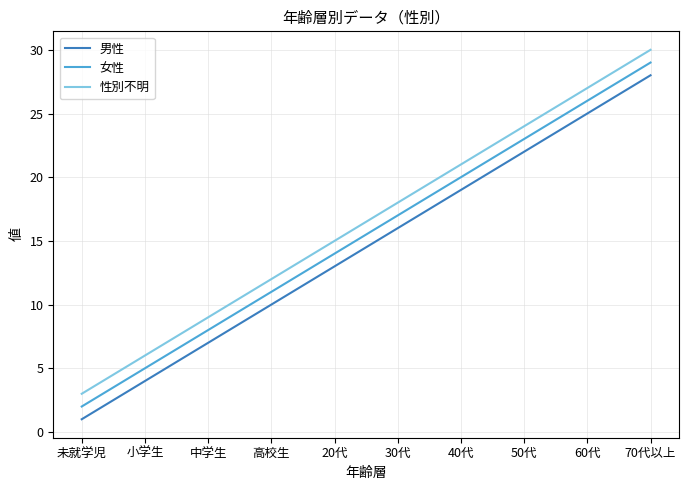

Which label corresponds to the smallest value in the chart?

未就学児